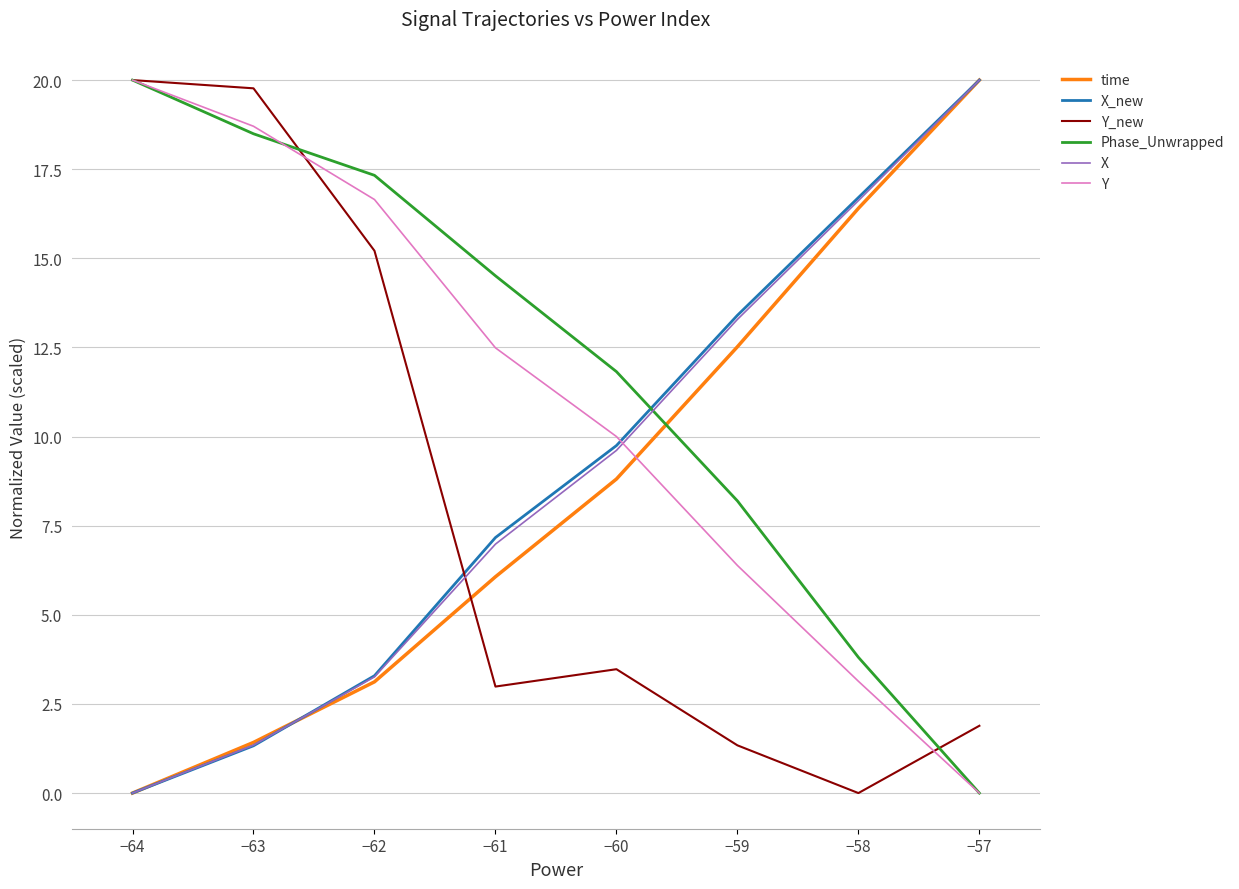

How many intersections are there between Phase_Unwrapped and X?

1